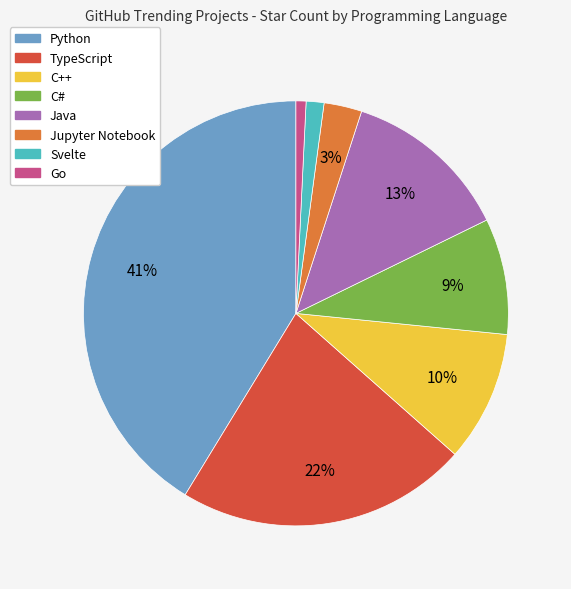

To the nearest percent, what portion does C# represent?

9%